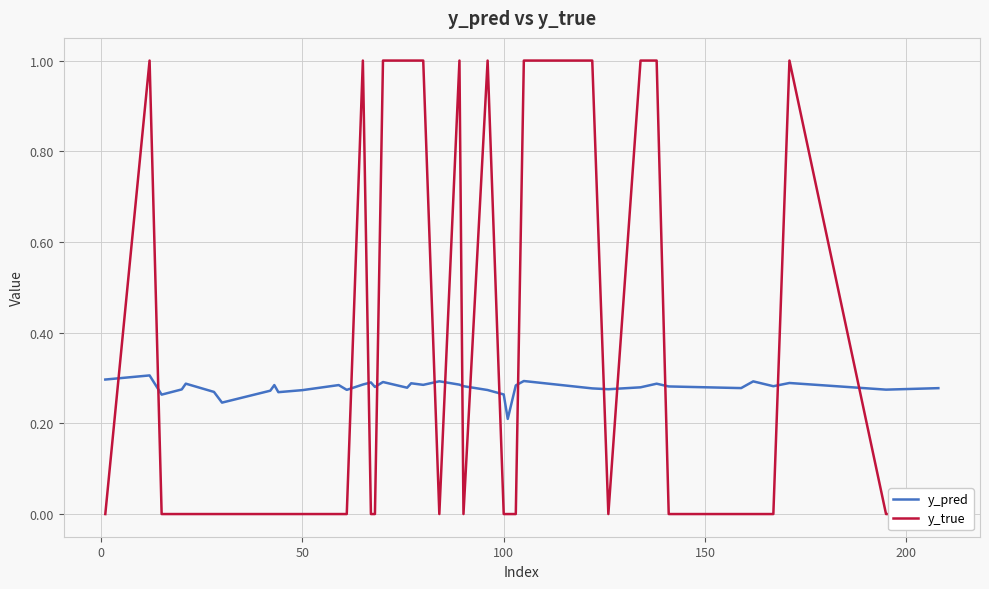

Reading left to right, list all the values displayed in this chart.

y_pred: 0.3	0.3	0.3	0.3	0.3	0.3	0.2	0.3	0.3	0.3	0.3	0.3	0.3	0.3	0.3	0.3	0.3	0.3	0.3	0.3	0.3	0.3	0.3	0.3	0.3	0.2	0.3	0.3	0.3	0.3	0.3	0.3	0.3	0.3	0.3	0.3	0.3	0.3	0.3	0.3
y_true: 0.0	1.0	0.0	0.0	0.0	0.0	0.0	0.0	0.0	0.0	0.0	0.0	0.0	1.0	0.0	0.0	1.0	1.0	1.0	1.0	0.0	1.0	0.0	1.0	0.0	0.0	0.0	1.0	1.0	0.0	1.0	1.0	0.0	0.0	0.0	0.0	0.0	1.0	0.0	0.0